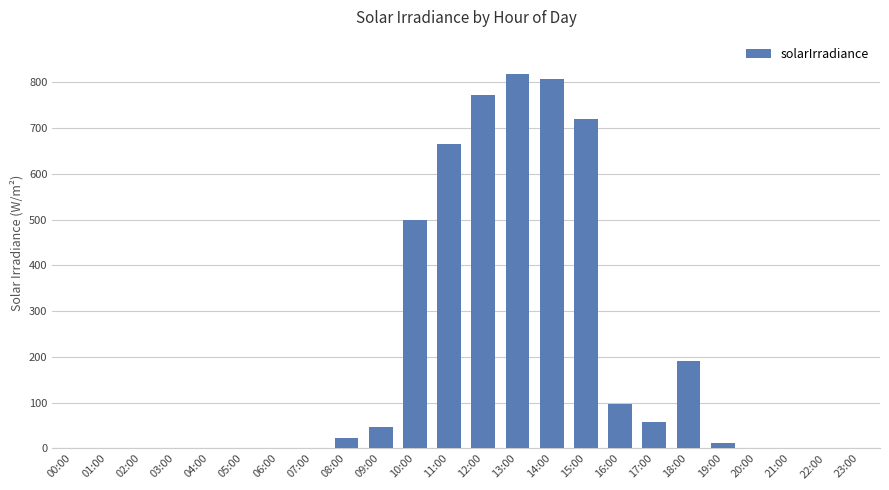

At which label is the value closest to 409?

10:00